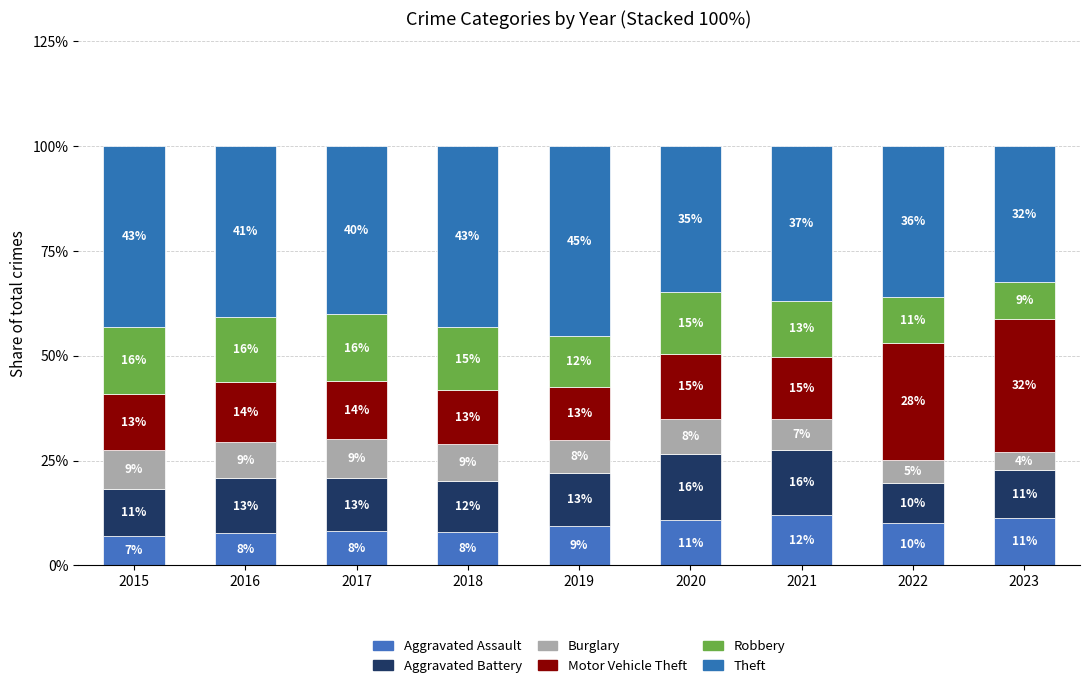

How many bars are there in total?

9